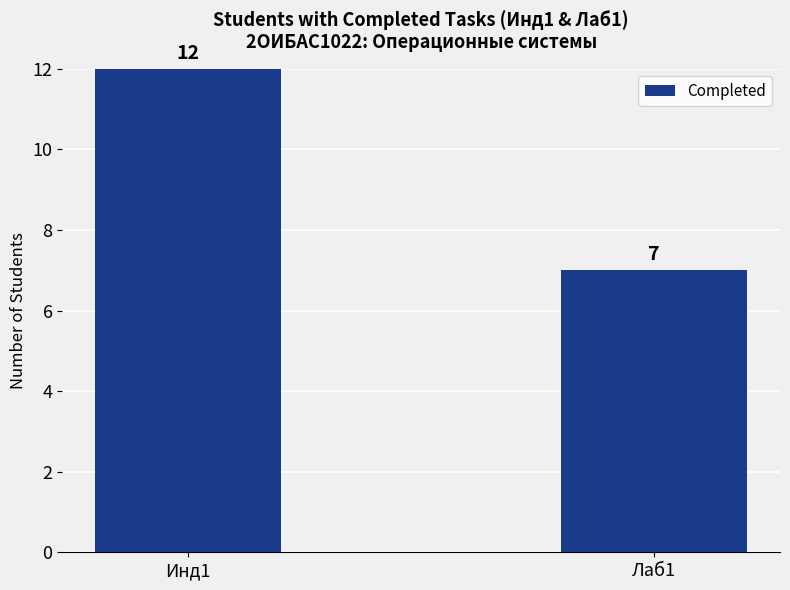

True or false: the data shows 16 at Инд1.

False